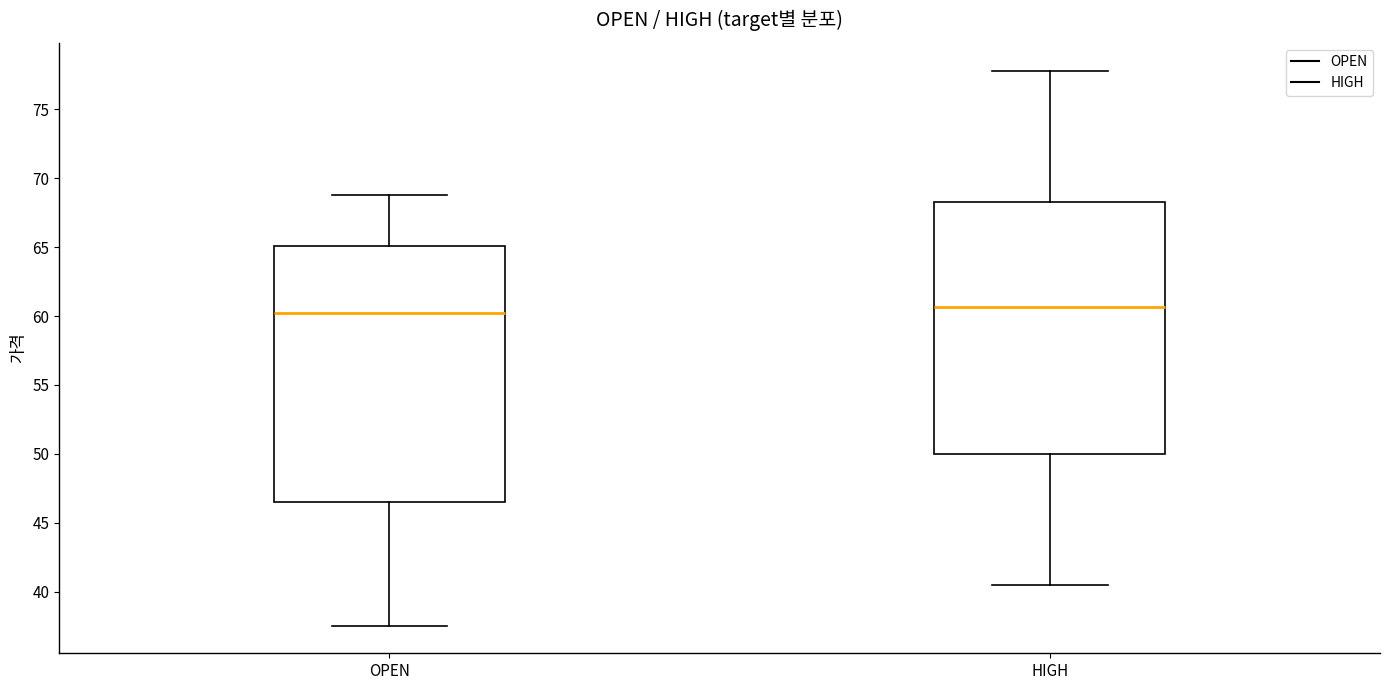

Reading left to right, read every box against the y-axis: the position of its median line, the range the box covers, and the ends of its whiskers. The values are not printed on the chart, so give them approximately, as read against the axis.

OPEN: median 60.5, box 46.5 to 65.0, whiskers 37.5 to 69.0
HIGH: median 60.5, box 50.0 to 68.5, whiskers 40.5 to 78.0